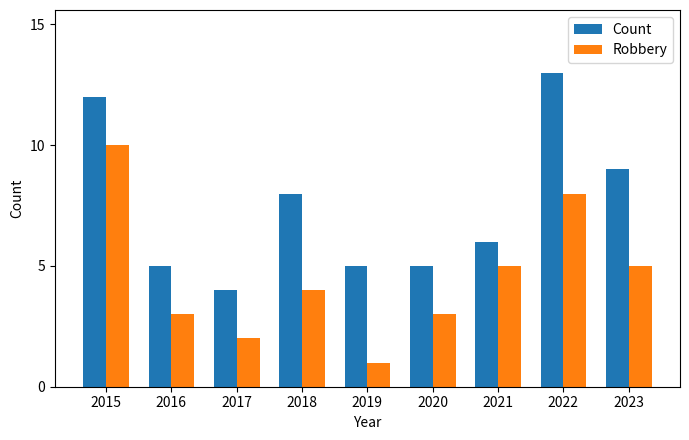

At how many categories does at least one series exceed 2?

9